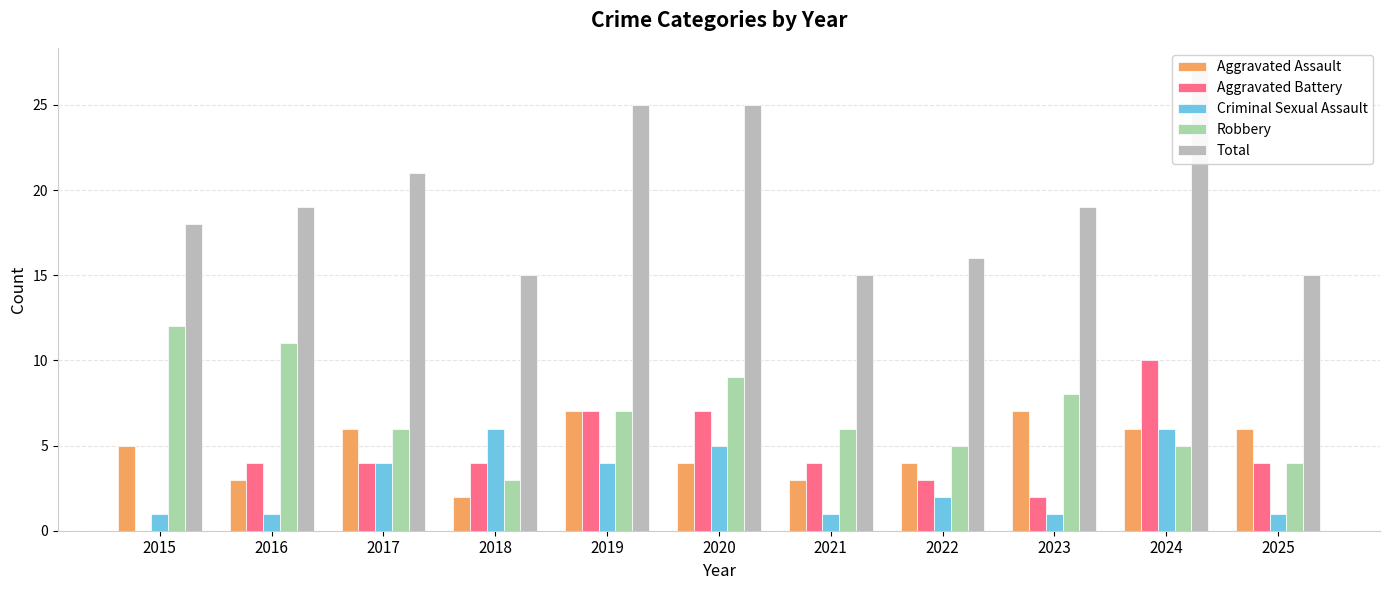

List the series in order of their peak value, lowest first.

Criminal Sexual Assault, Aggravated Assault, Aggravated Battery, Robbery, Total